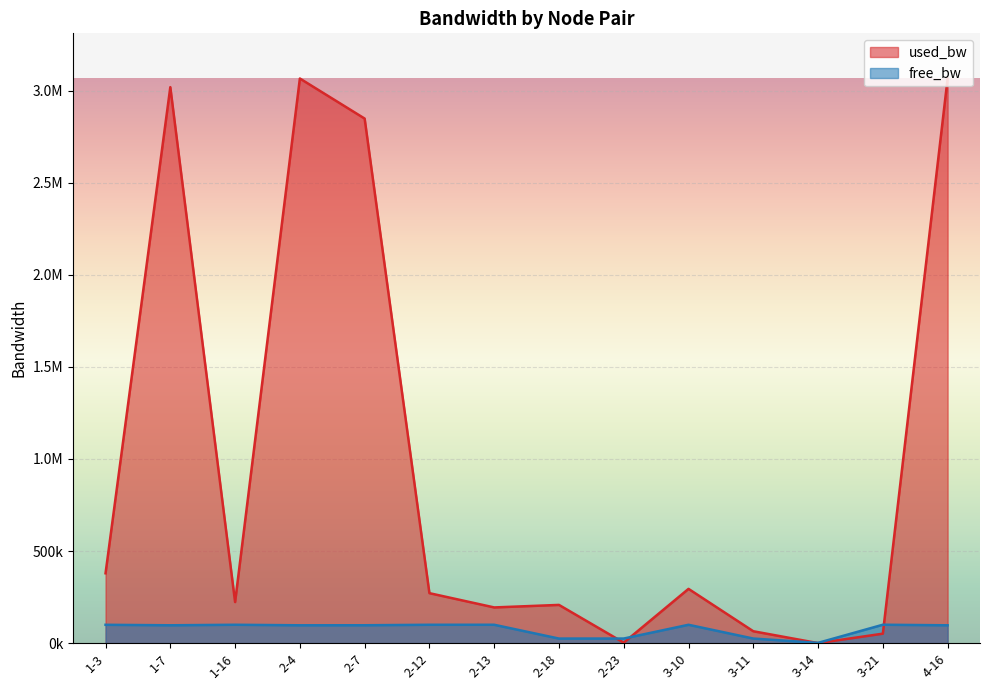

Is it true that used_bw equals 2848000.8 at 2-7?

True